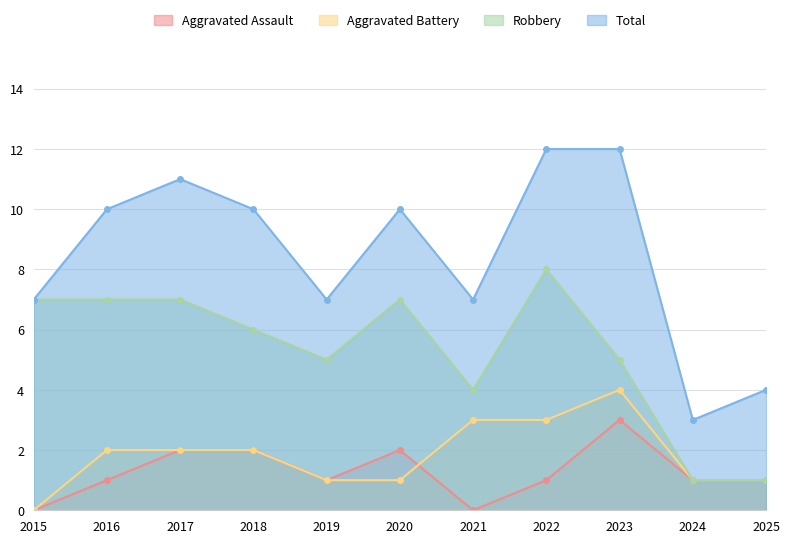

Read the Robbery value at 2022.

8